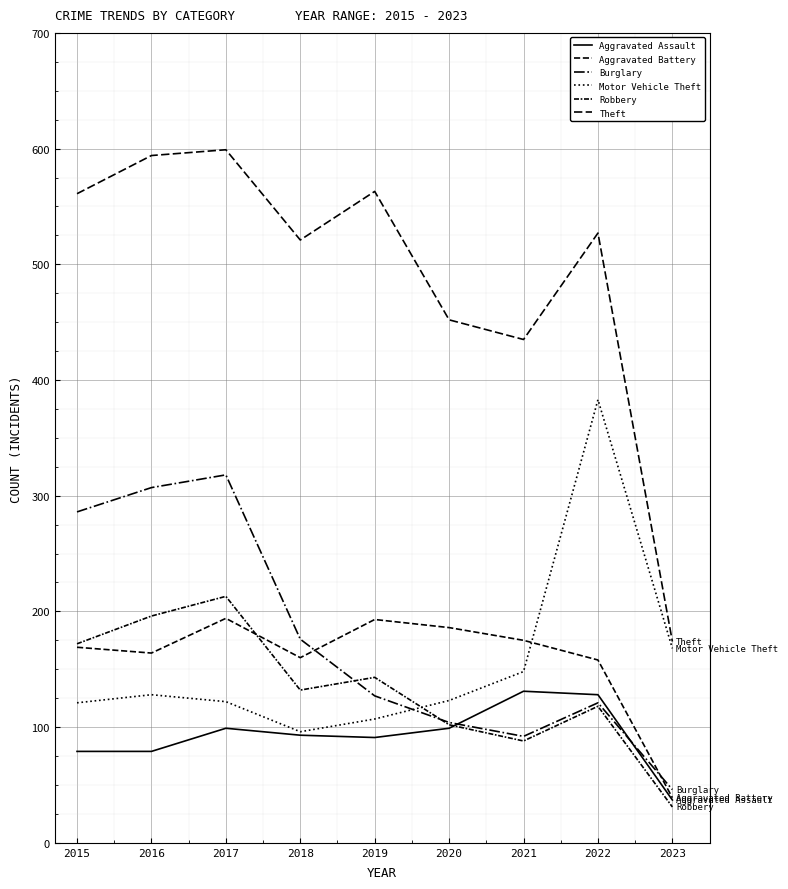

Reading left to right, what are all the values shown in this chart?

Aggravated Assault: 2015=79	2016=79	2017=99	2018=93	2019=91	2020=99	2021=131	2022=128	2023=37
Aggravated Battery: 2015=169	2016=164	2017=194	2018=160	2019=193	2020=186	2021=175	2022=158	2023=39
Burglary: 2015=286	2016=307	2017=318	2018=176	2019=127	2020=104	2021=92	2022=121	2023=46
Motor Vehicle Theft: 2015=121	2016=128	2017=122	2018=96	2019=107	2020=123	2021=148	2022=383	2023=168
Robbery: 2015=172	2016=196	2017=213	2018=132	2019=143	2020=102	2021=88	2022=118	2023=31
Theft: 2015=561	2016=594	2017=599	2018=521	2019=563	2020=452	2021=435	2022=527	2023=174